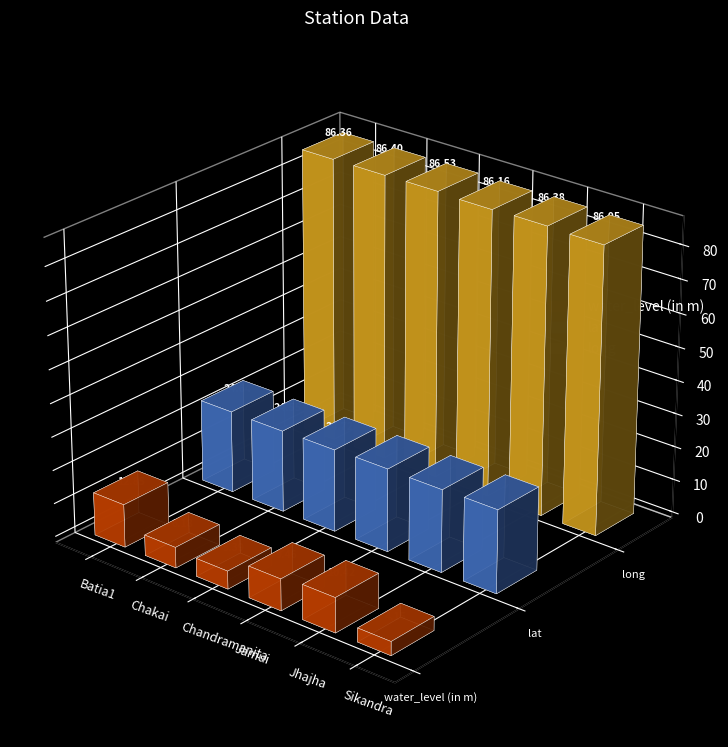

Are the bars grouped side by side (vs. stacked)?

Yes